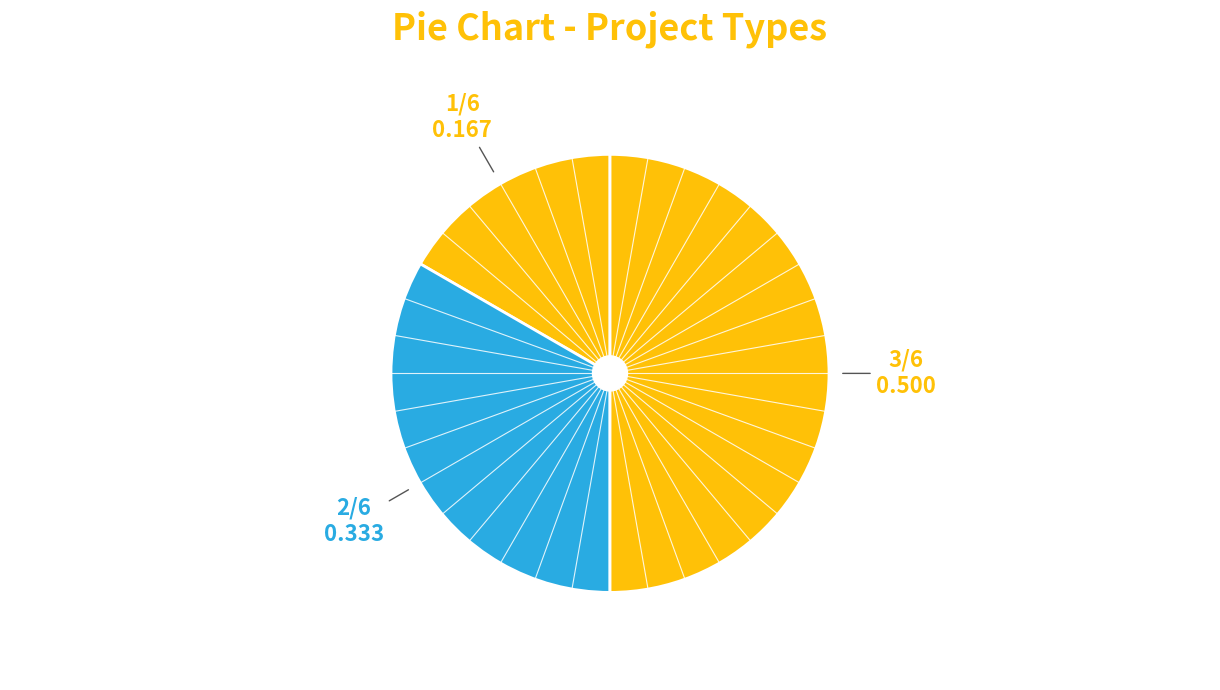

Count the number of slices in the pie.

3